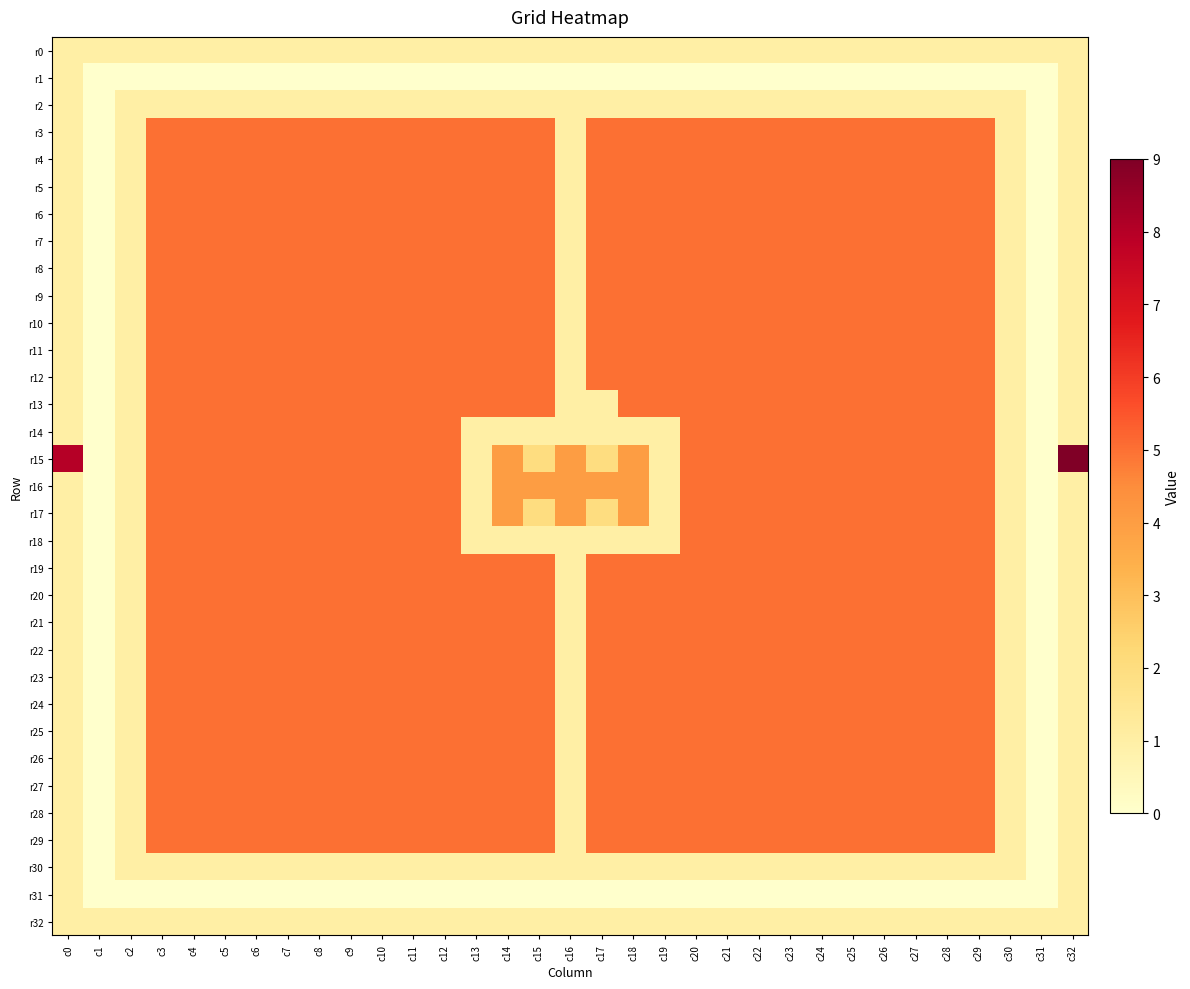

Between c11 and c23, which series saw the biggest shift?

r0